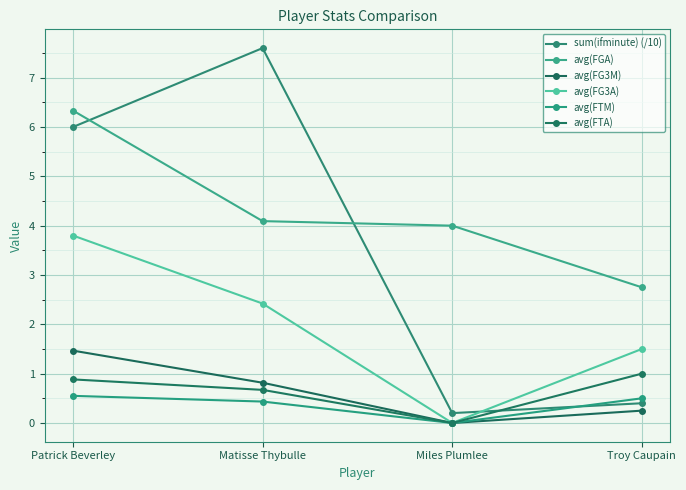

True or false: avg(FTA) has more than 1 interior local peaks.

False